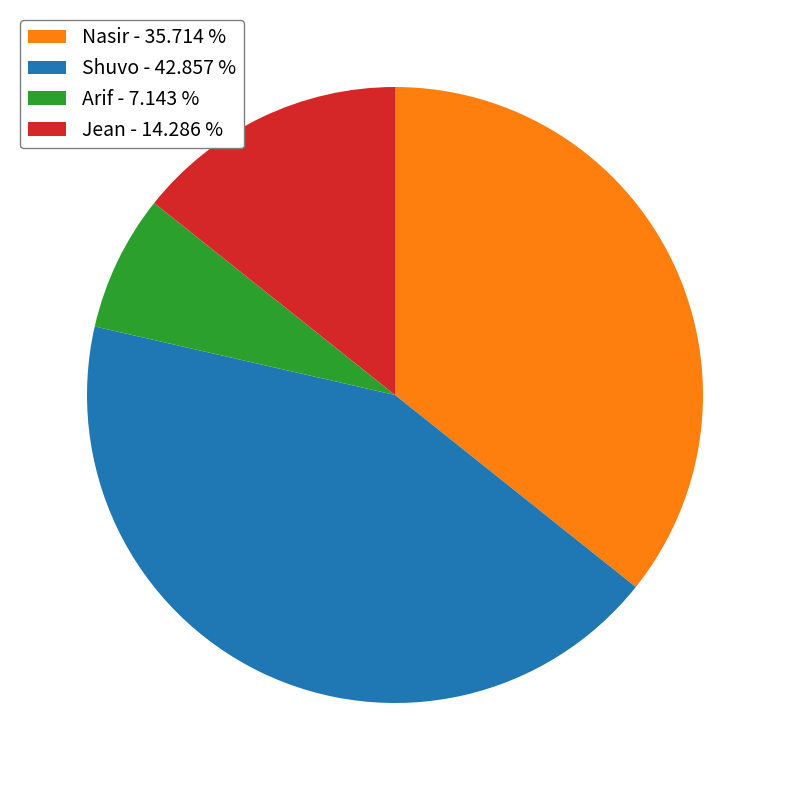

Combined, do Arif - 7.143 % and Jean - 14.286 % account for over 50%?

No